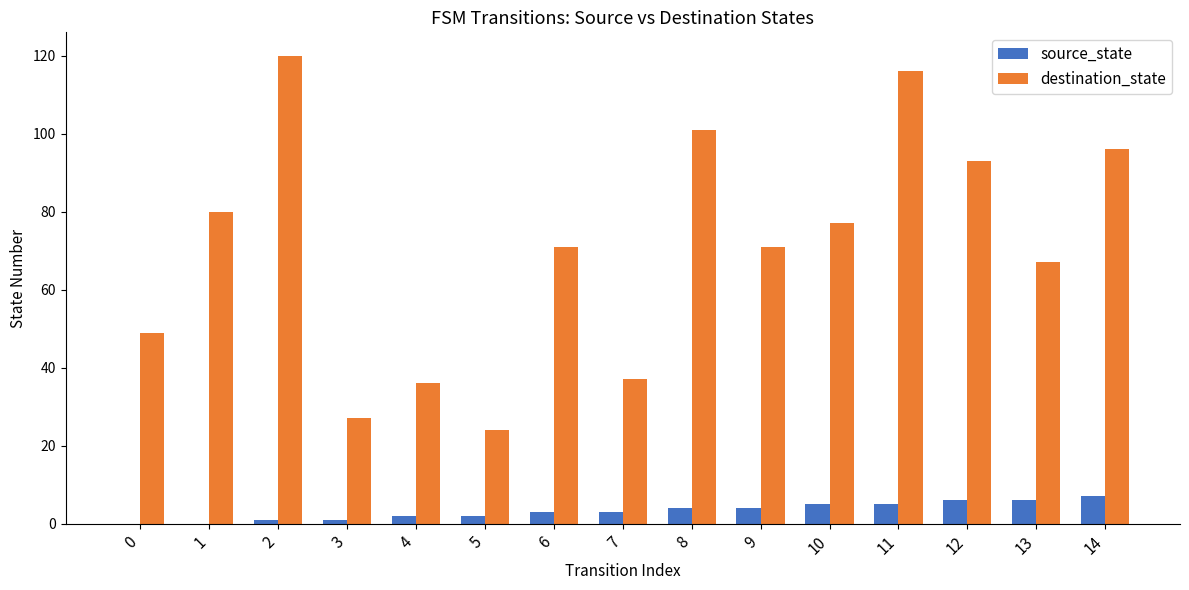

Are the bars horizontal?

No